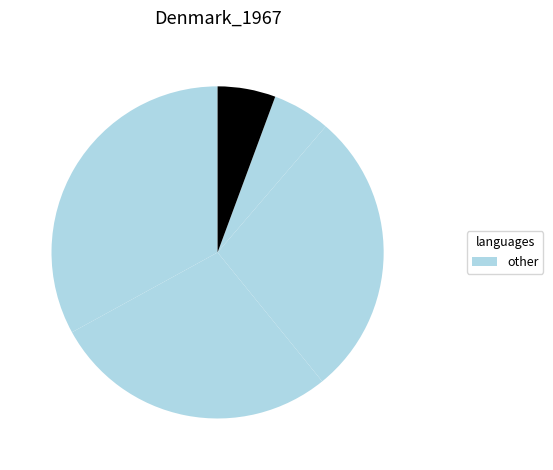

Is there a majority slice in this chart?

No